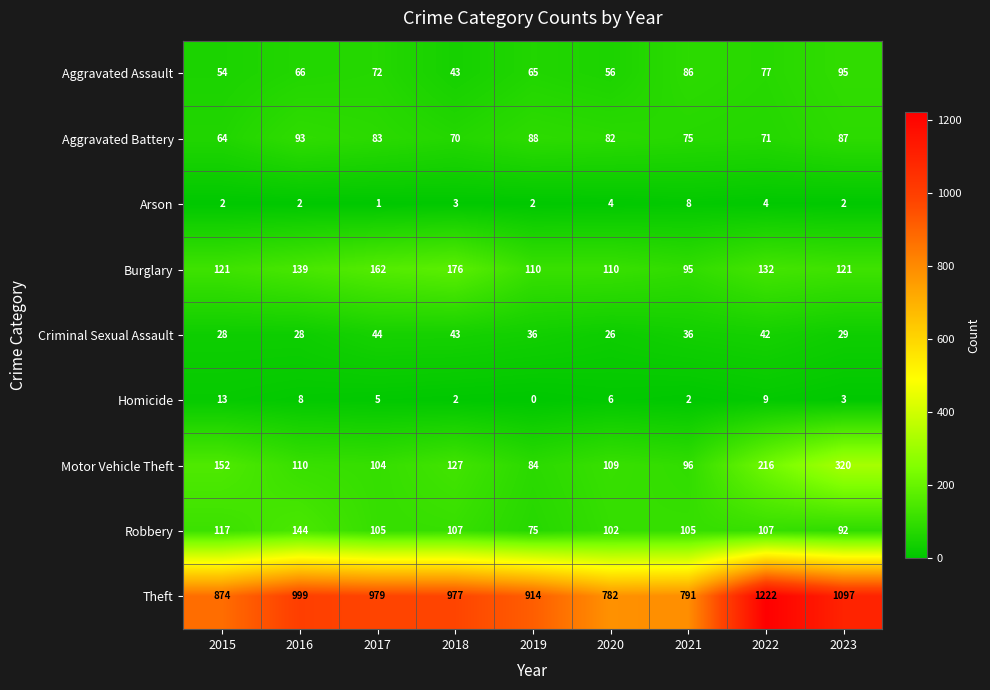

What value does the Theft series have at 2022?

1222